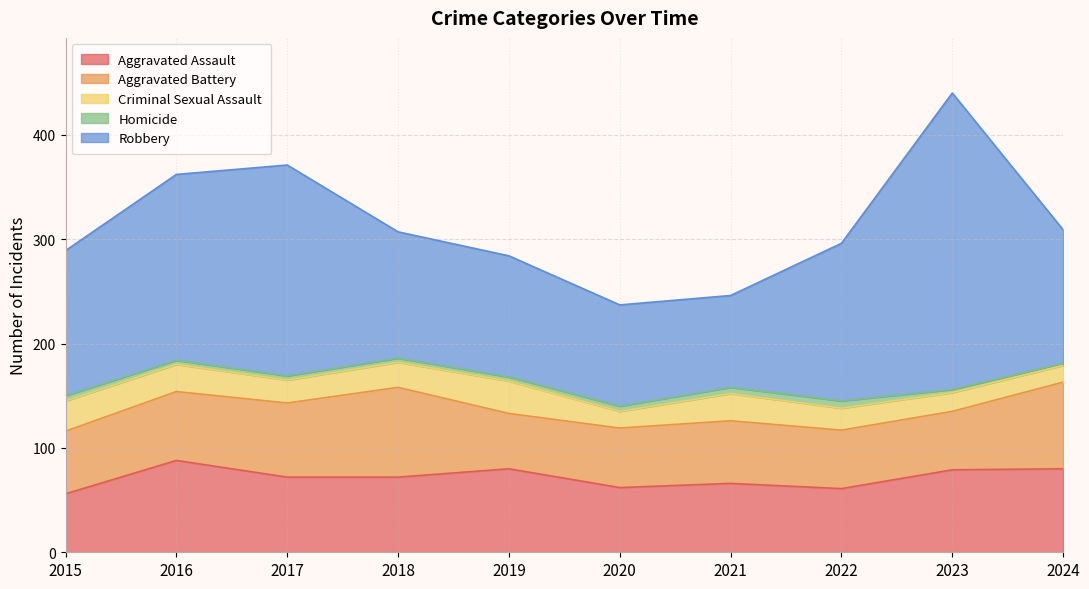

Which category has the highest value across all series?

2023